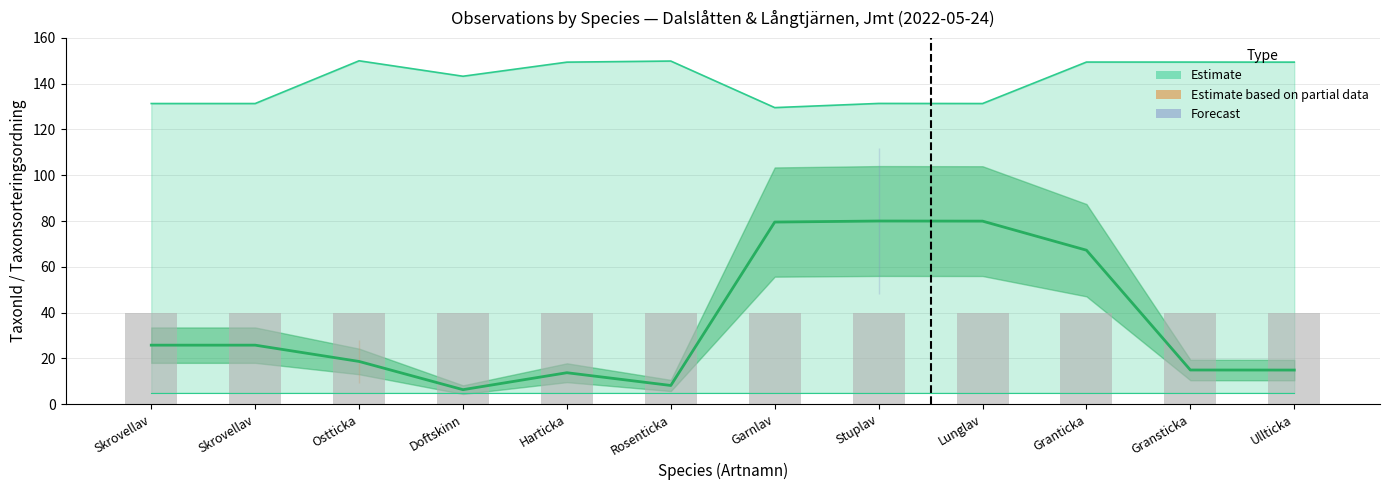

Is it true that Taxonsorteringsordning equals 63.5 at Garnlav?

False